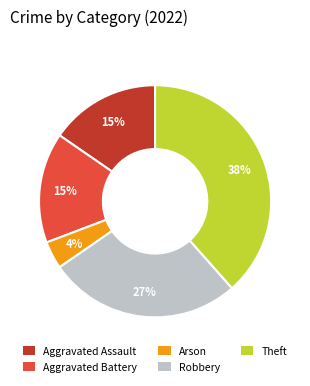

Does Robbery account for over 50% of the chart?

No